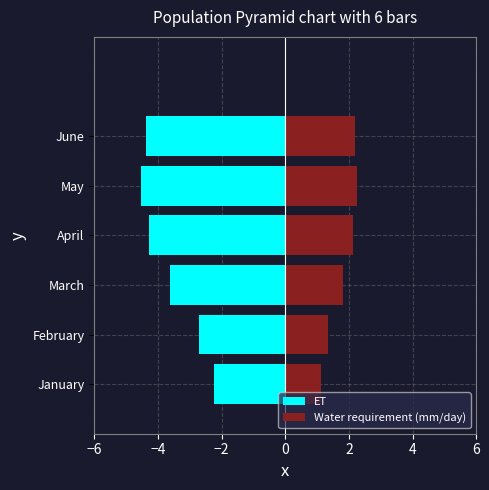

The value of ET at February is -4.2. True or false?

False